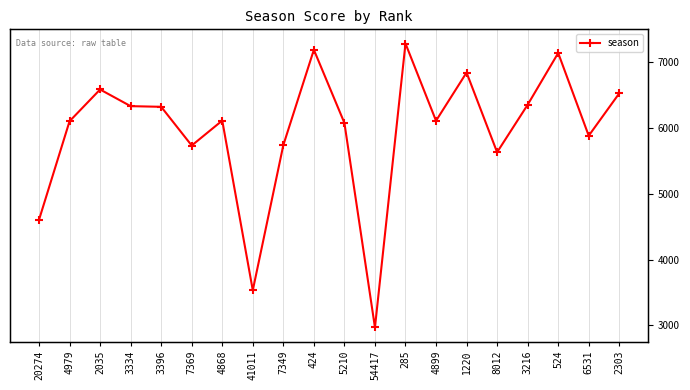

Count the number of categories in the chart.

20